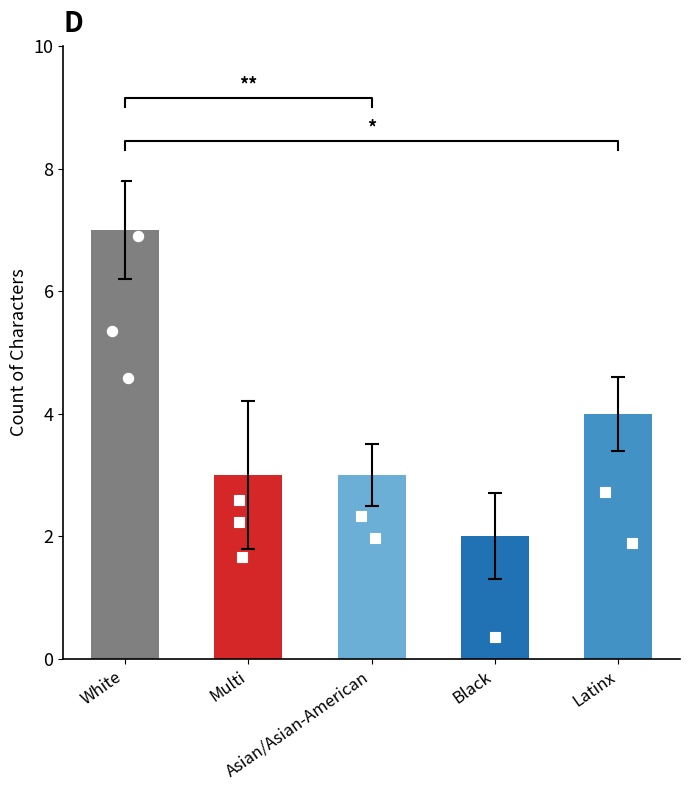

Between White and Multi, which is larger?

White